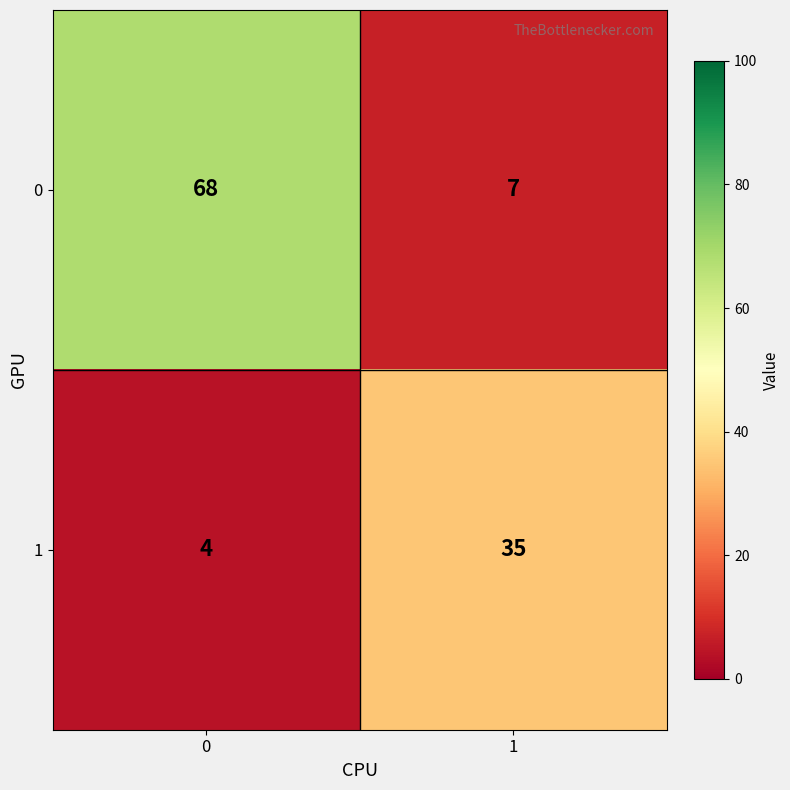

Is it true that 0 equals 12 at 1?

False